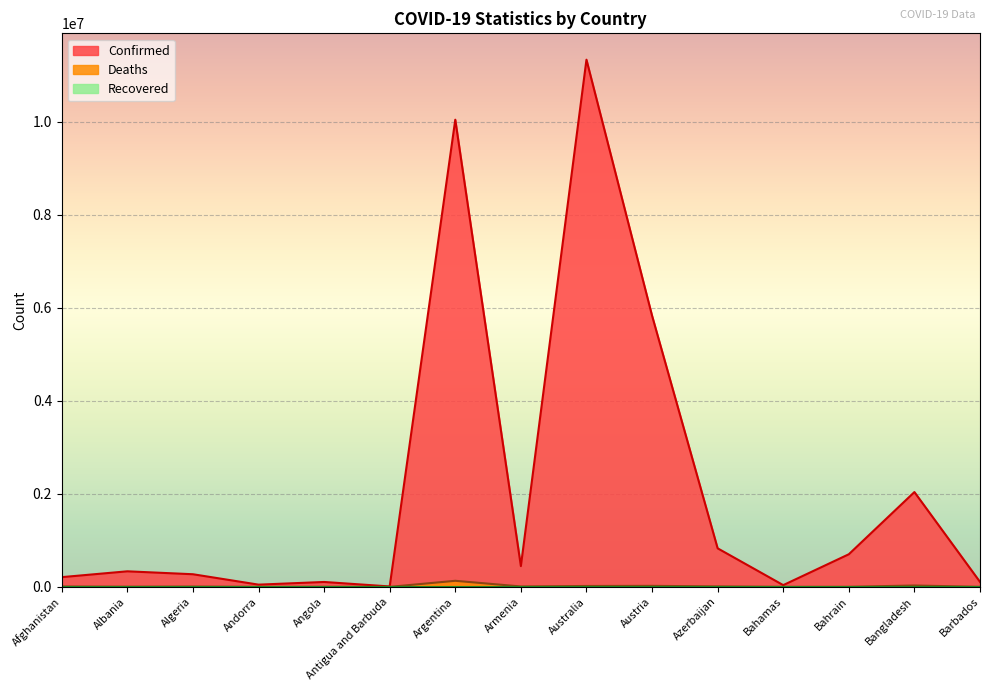

What is the label of the 15th point from the right?

Afghanistan